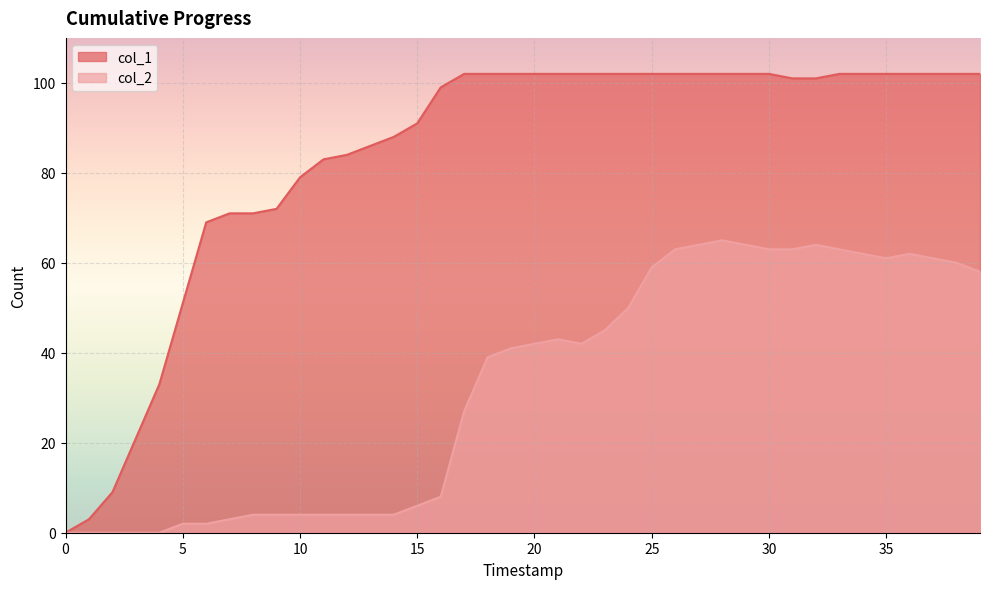

How many lines are shown in the chart?

2